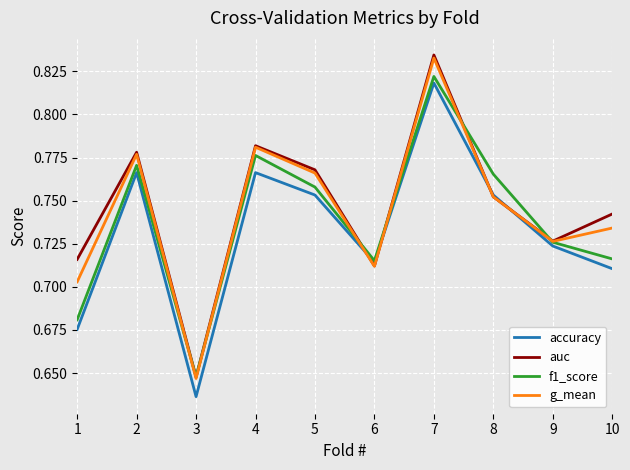

Which series changed the most between 3 and 8?

f1_score